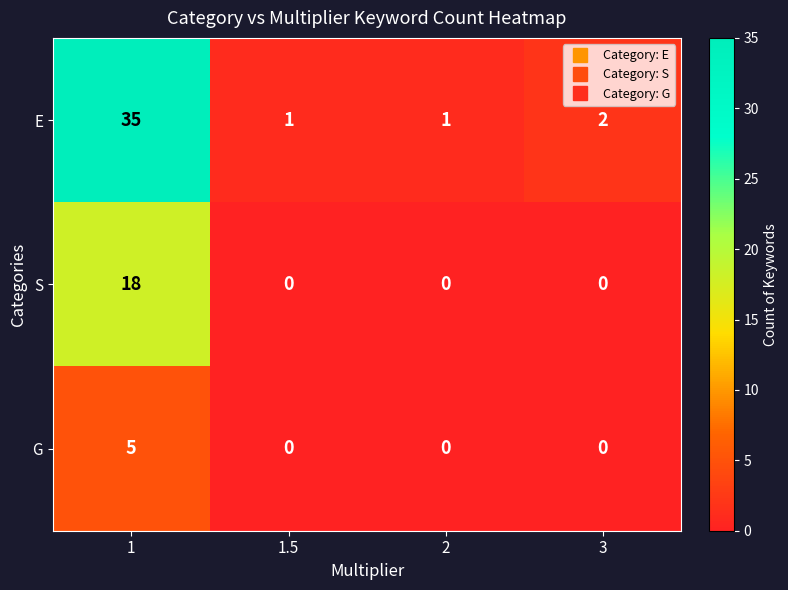

Reading right to left, list all the values displayed in this chart.

E: 3=2	2=1	1.5=1	1=35
S: 3=0	2=0	1.5=0	1=18
G: 3=0	2=0	1.5=0	1=5